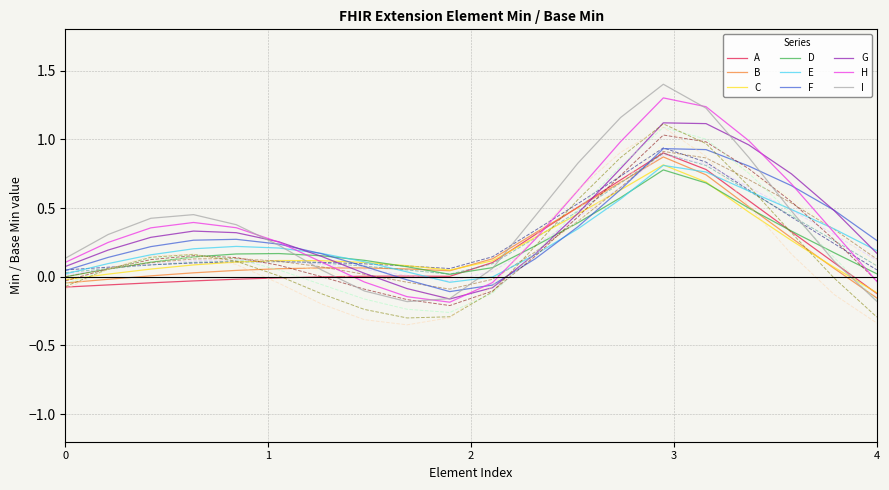

True or false: E has more than 0 points higher than both neighbors.

True